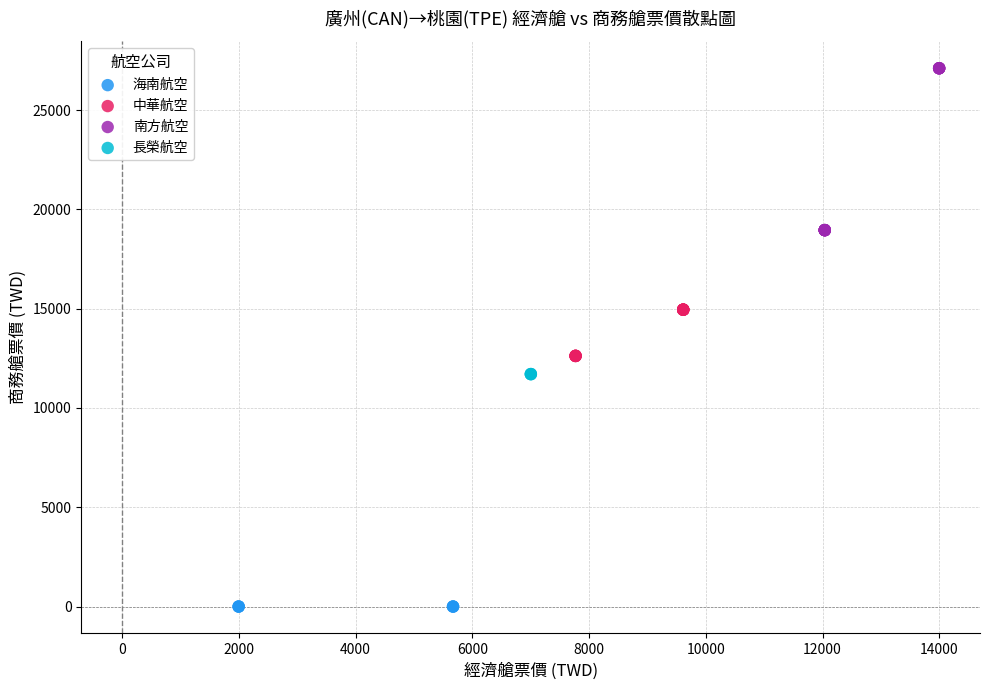

What are all the series names shown in the legend?

海南航空, 中華航空, 南方航空, 長榮航空